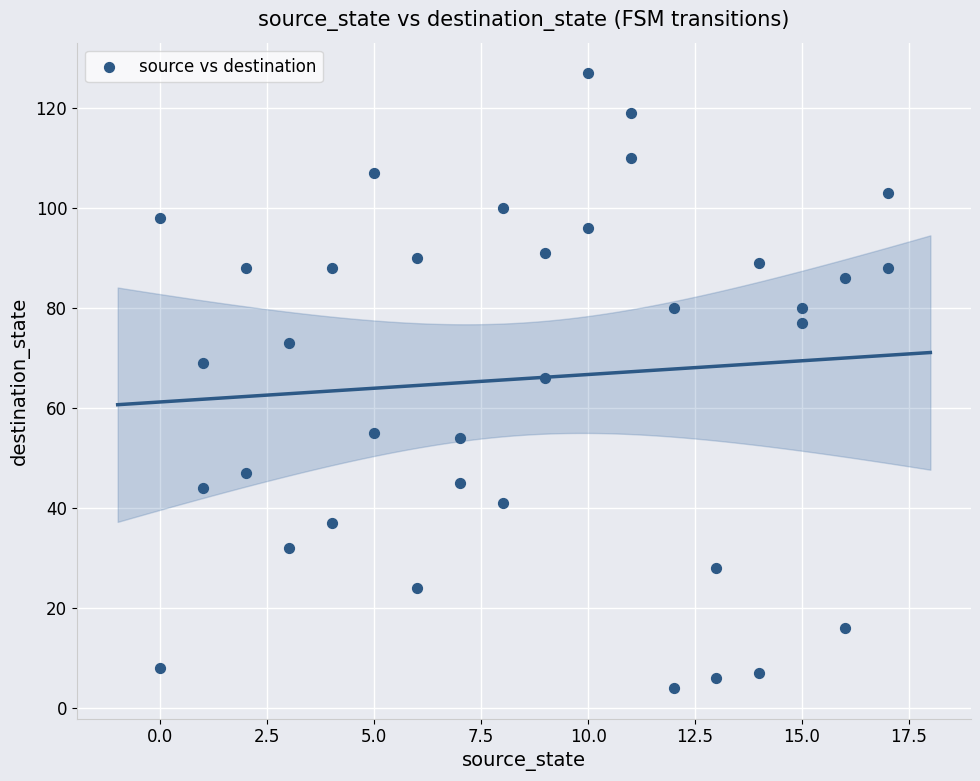

What is the range of X values (max minus min)?

17